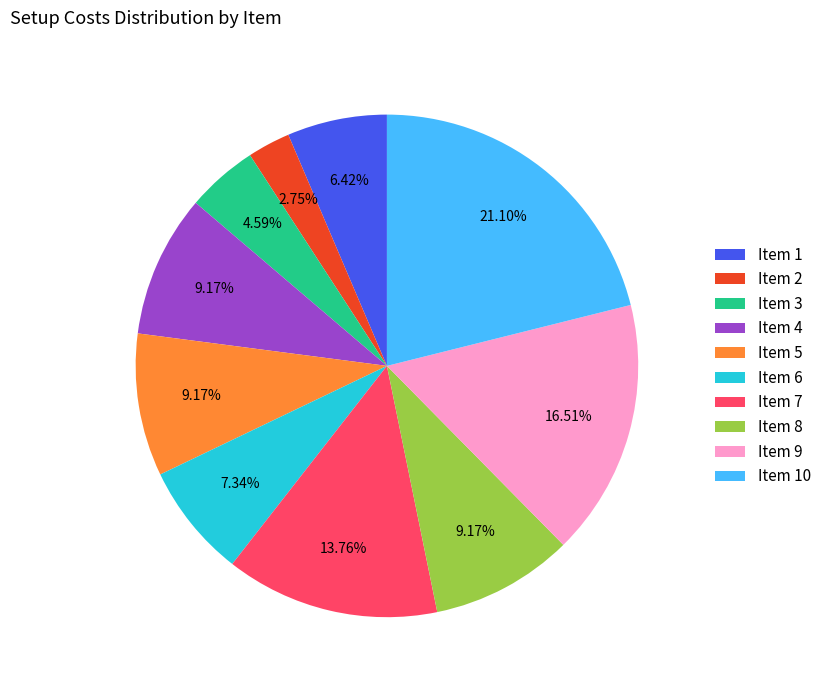

Is there a majority slice in this chart?

No